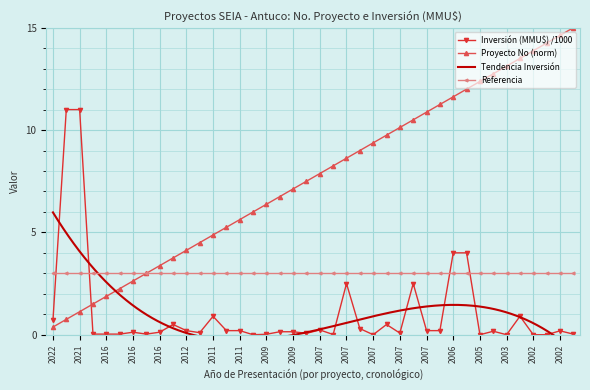

How many values in the Proyecto No series exceed 7?

22